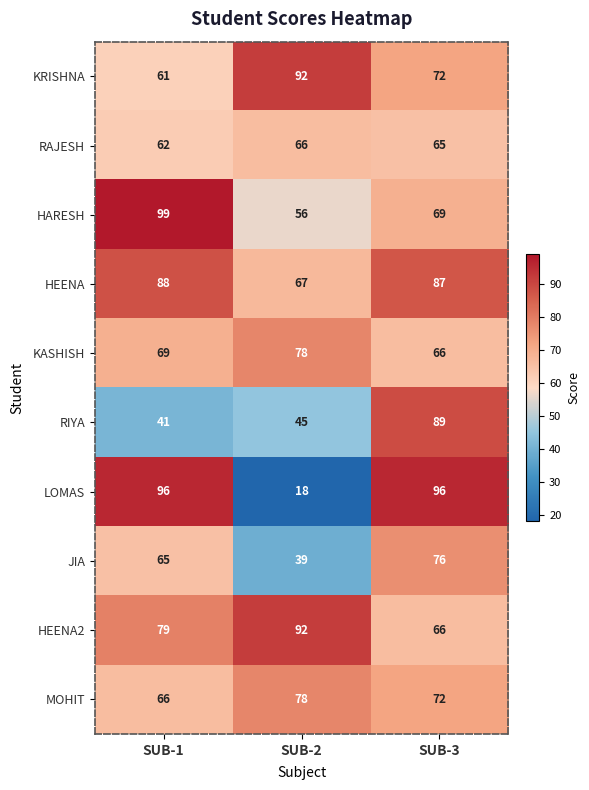

Which label corresponds to the smallest value in the chart?

SUB-2